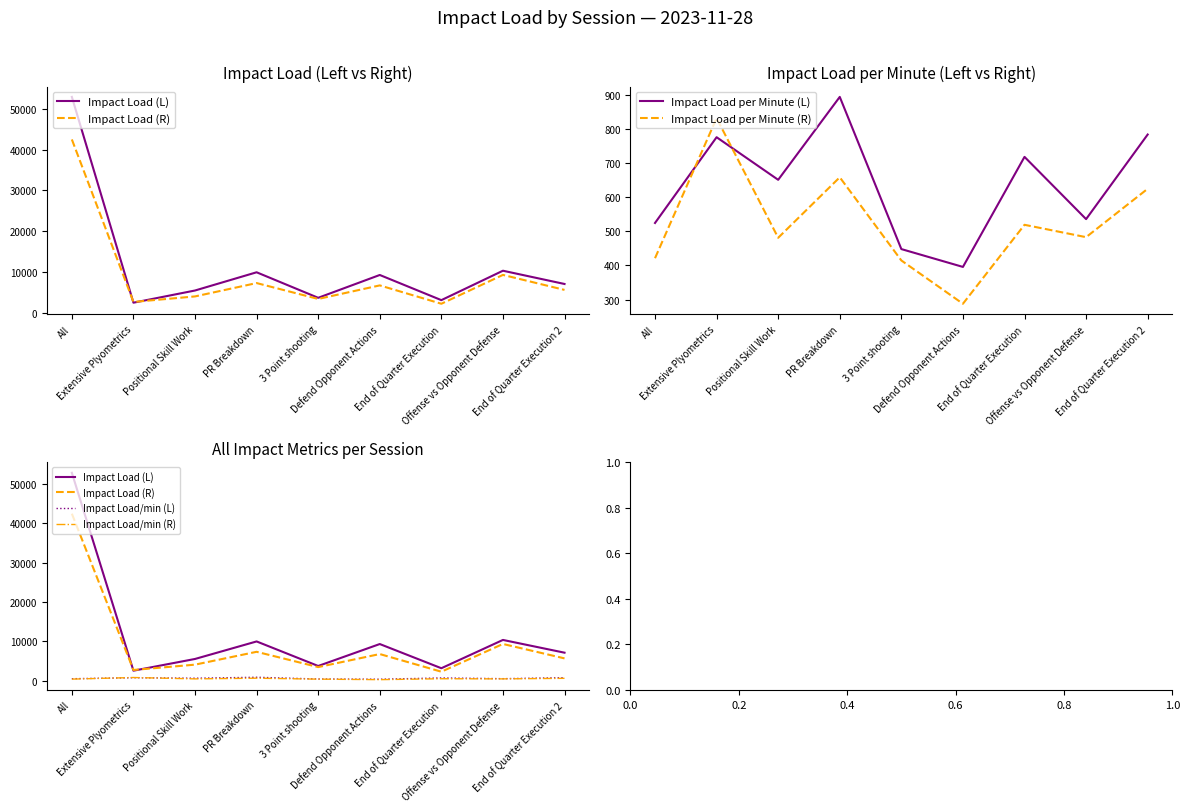

At which category is the sum across all series the highest?

All